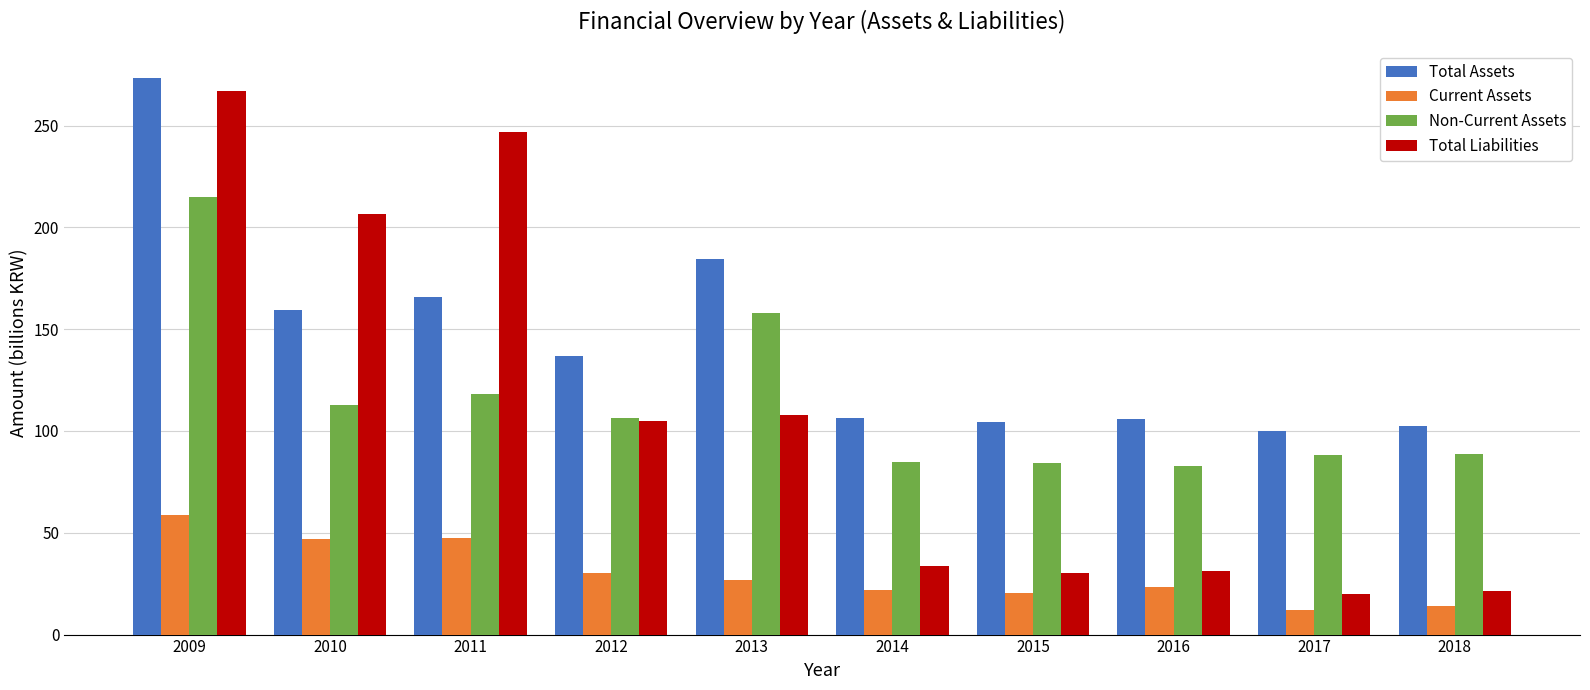

Where is Total Liabilities nearest to the value 143?

2013